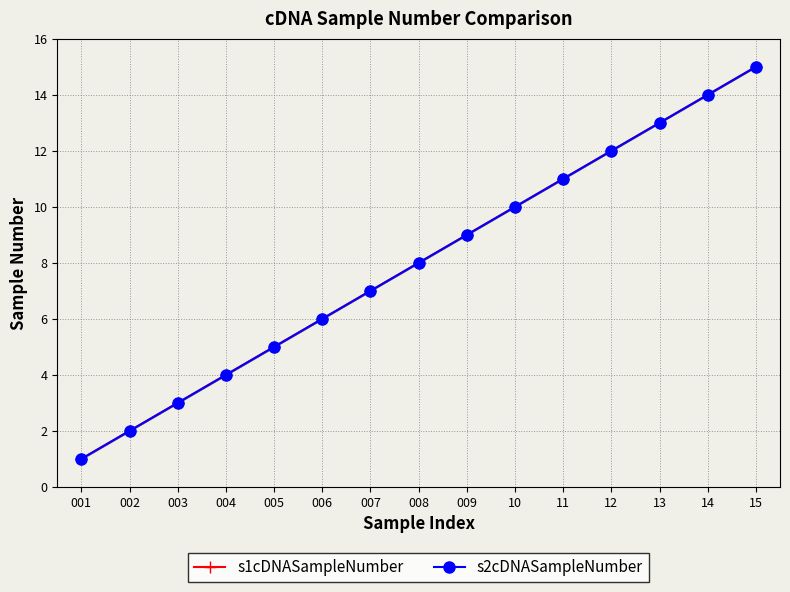

Rank the series by their maximum value, from lowest to highest.

s1cDNASampleNumber, s2cDNASampleNumber